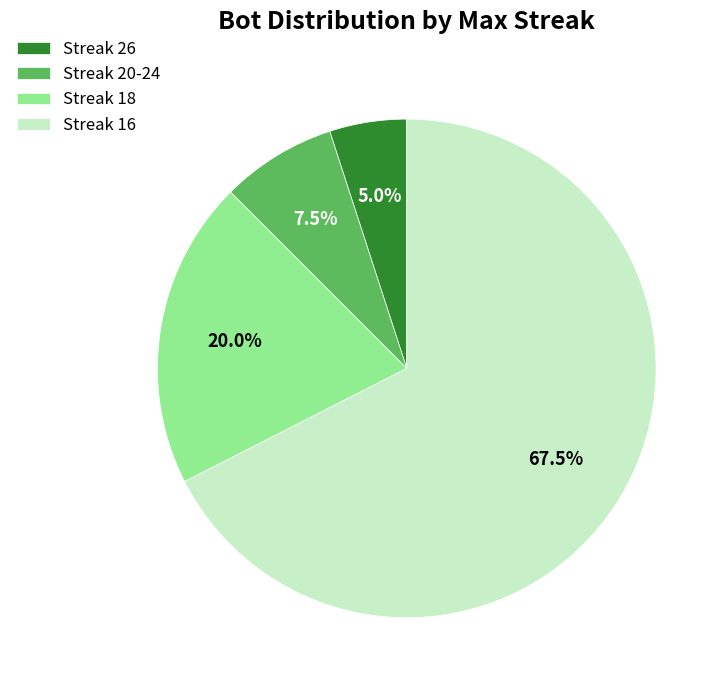

What is the majority slice?

Streak 16